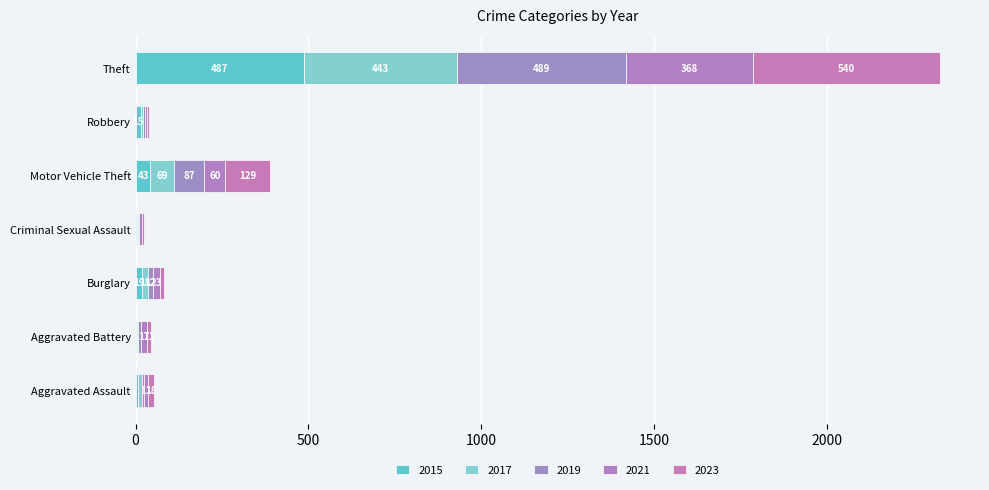

How many data points does each series have?

7